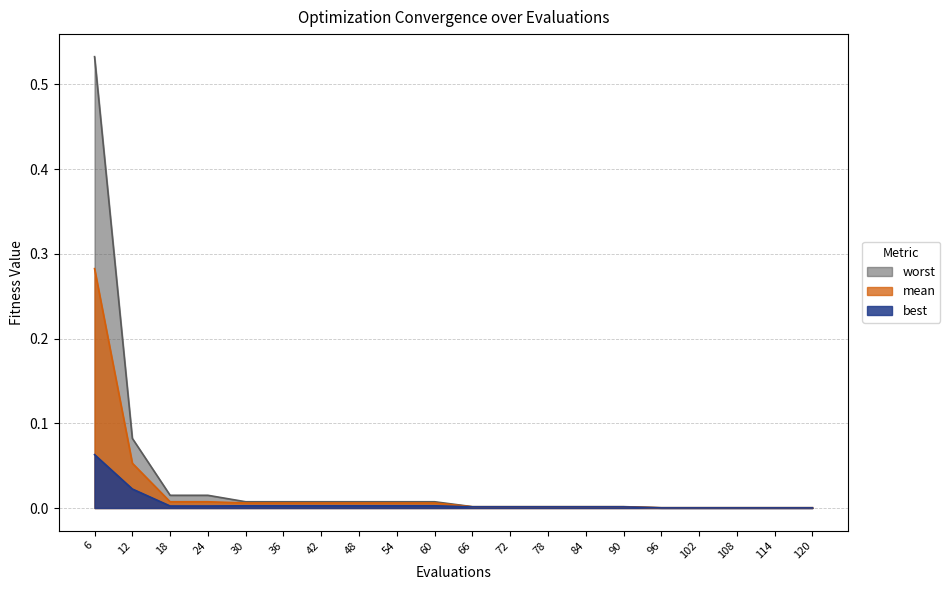

Which label corresponds to the smallest value in the chart?

96